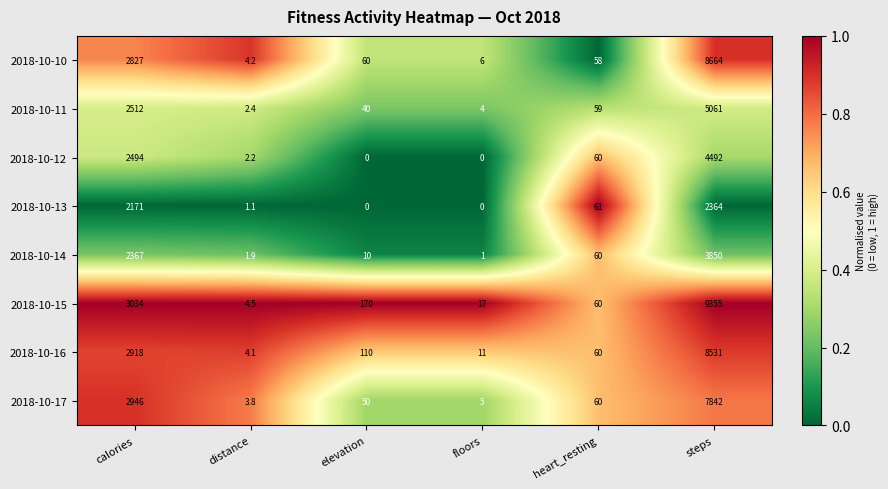

What is the spread (max minus min) of values at elevation?

170.0